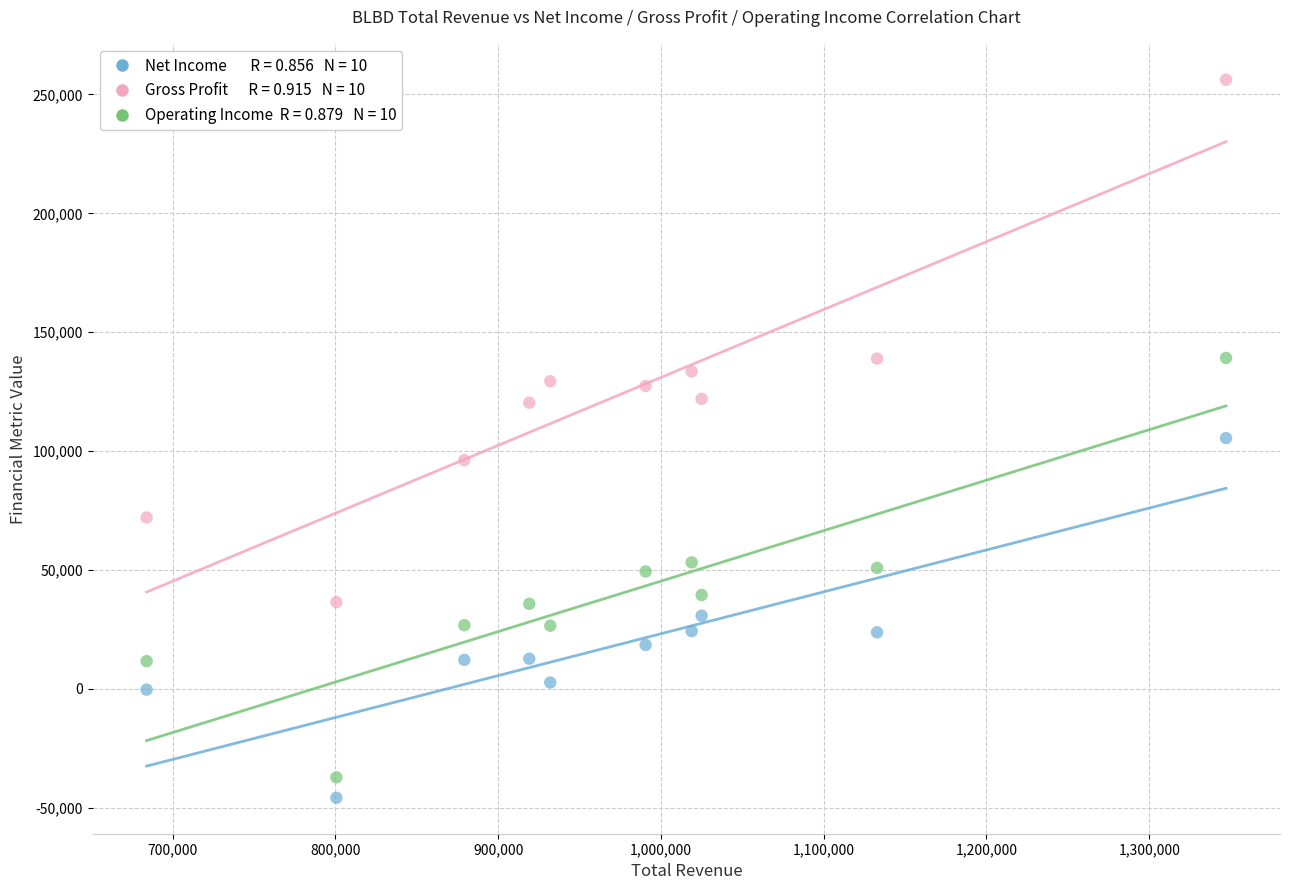

Across all data points, what is the range of Y values (max minus min)?

302000